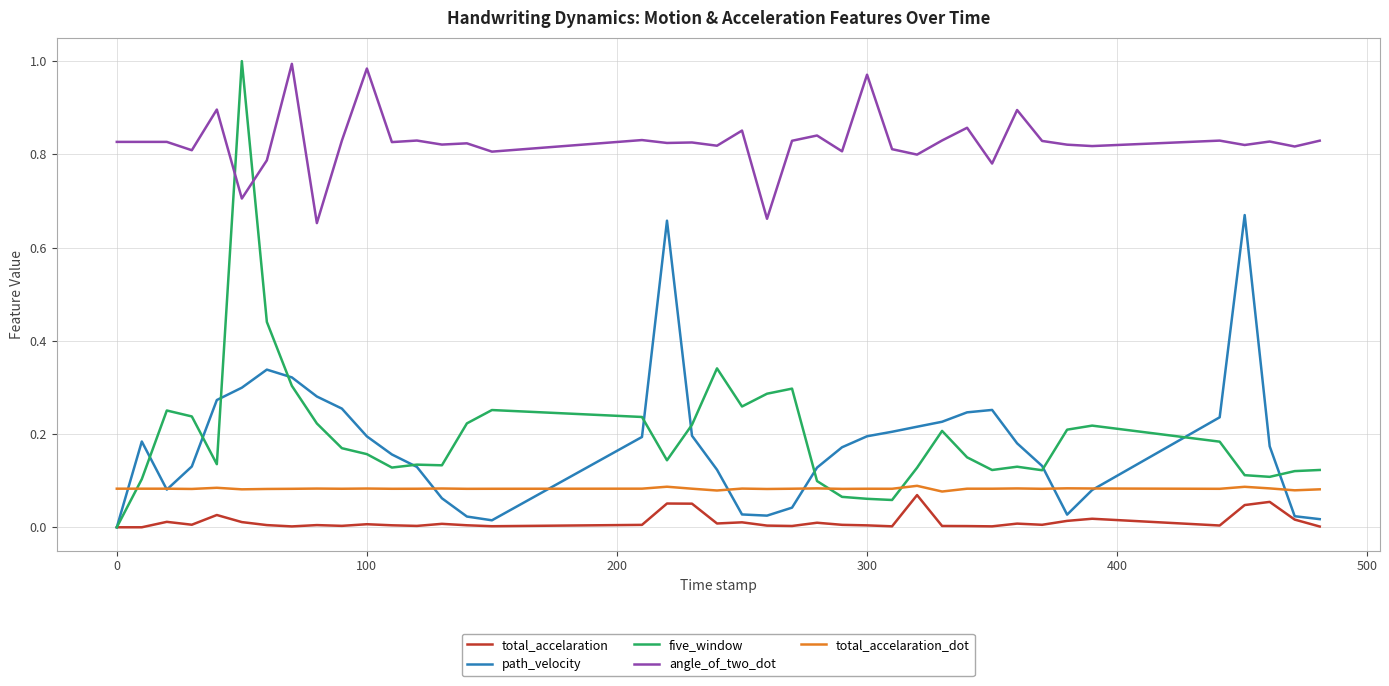

True or false: path_velocity and angle_of_two_dot cross at least once.

False